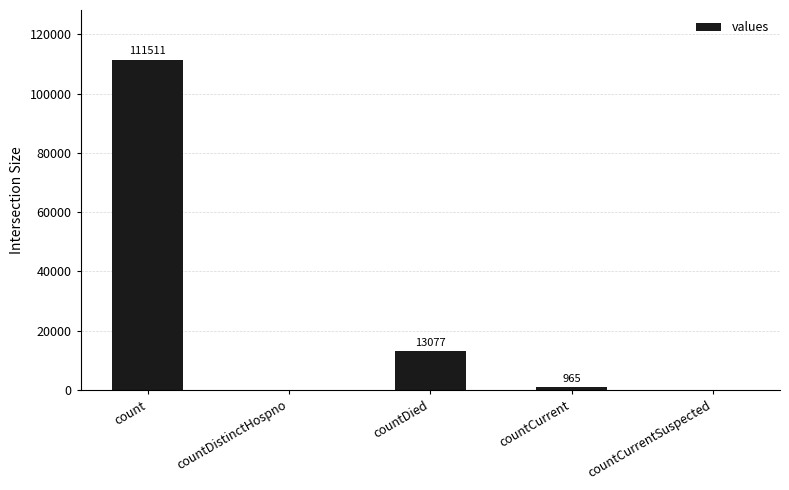

Reading left to right, list all the values displayed in this chart.

count=111511	countDistinctHospno=0	countDied=13077	countCurrent=965	countCurrentSuspected=0